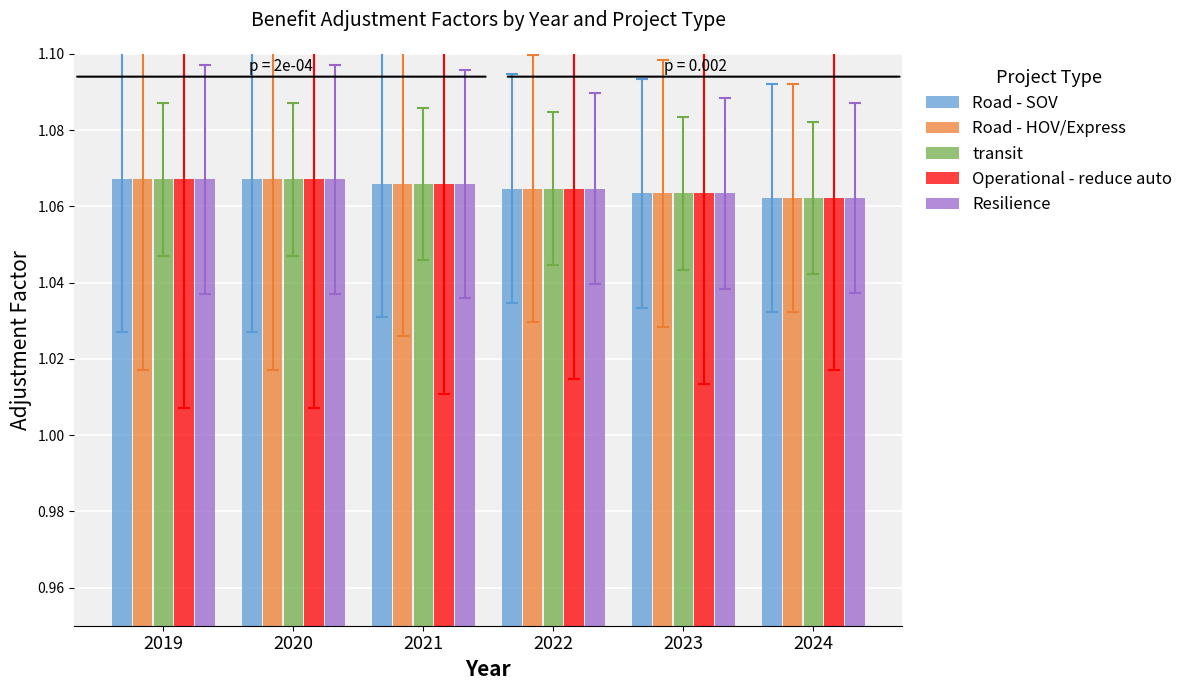

What is the total value across all series at 2020?

5.3